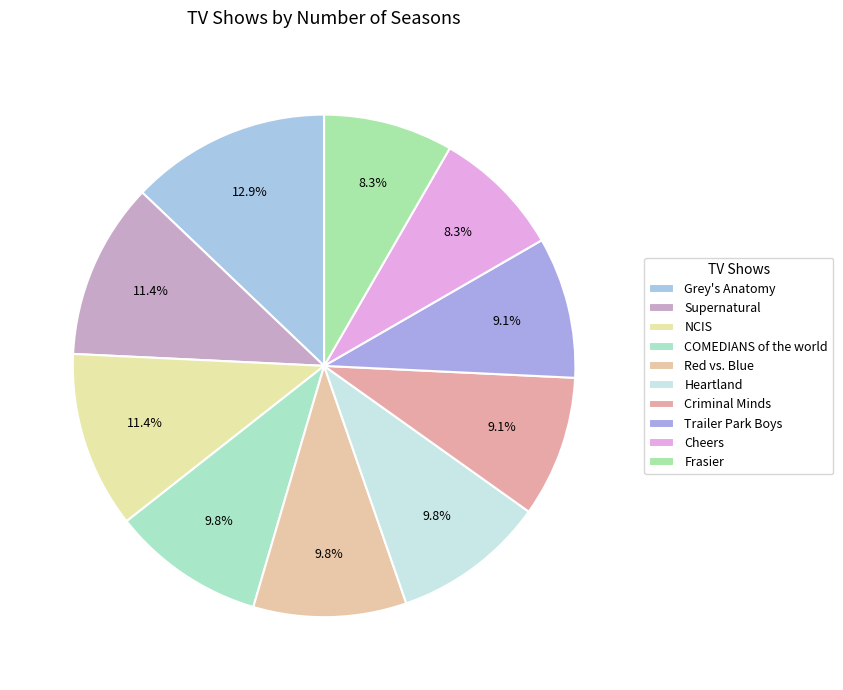

Is Red vs. Blue the majority of the pie?

No